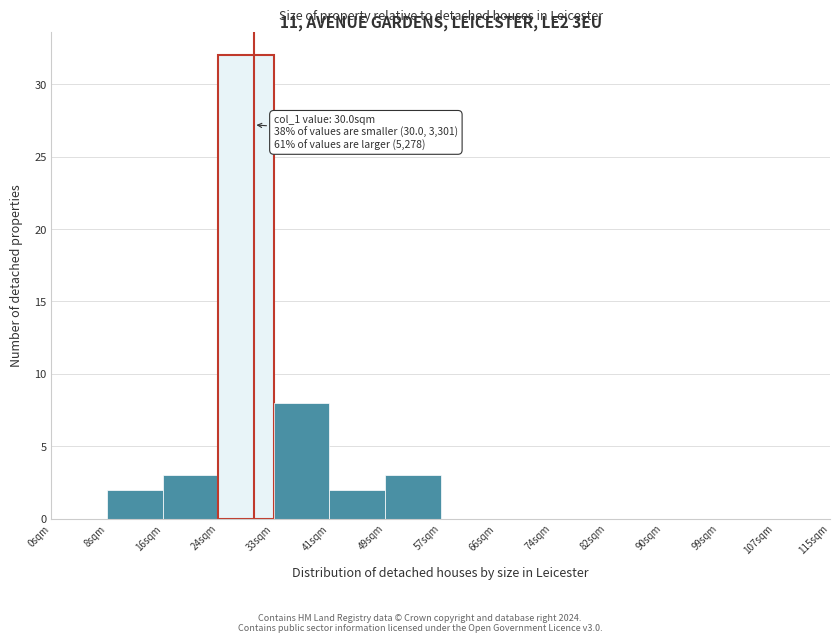

Over which range of the x-axis is the bar tallest?

25 to 33